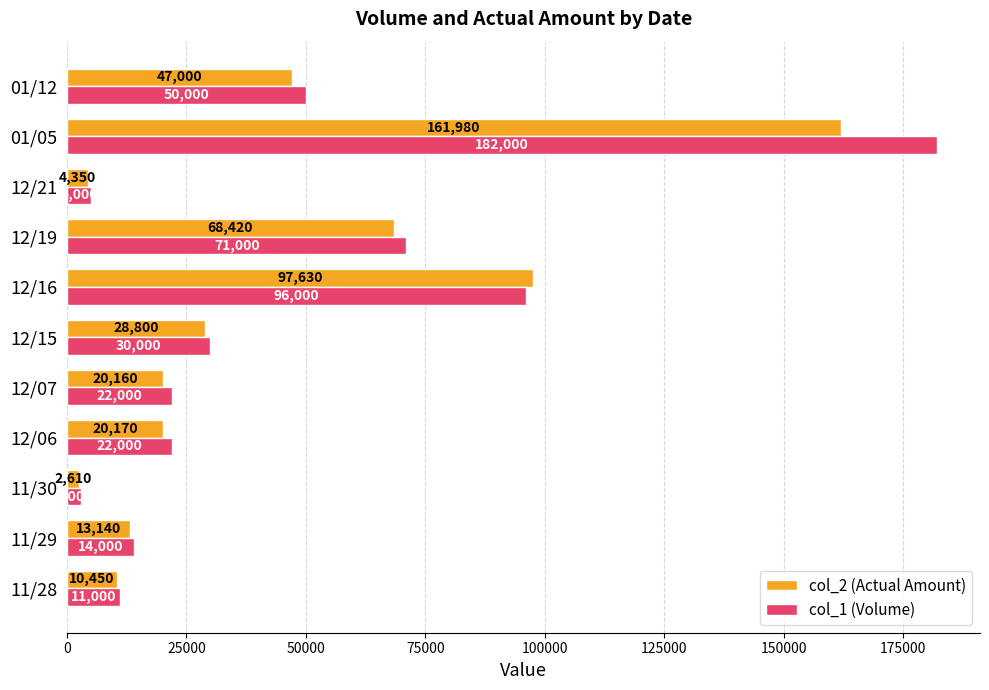

What is the minimum value shown in the chart?

2610